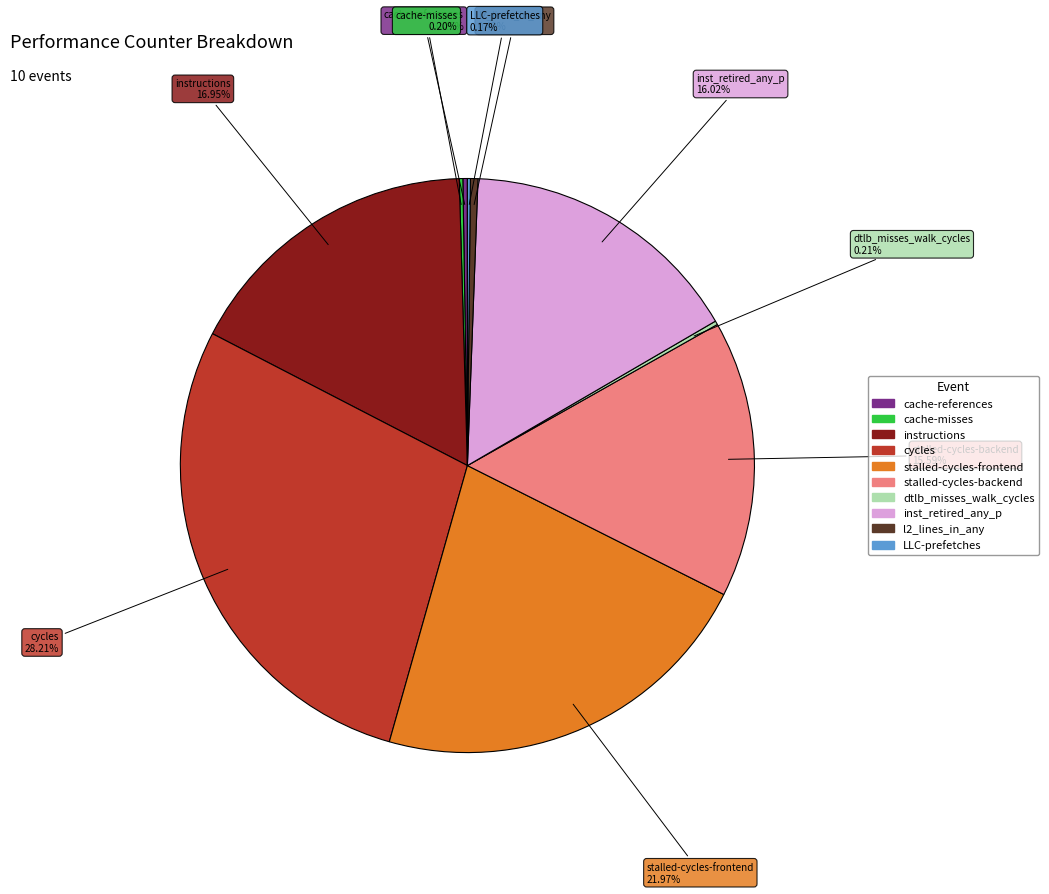

Is there any slice that represents more than half of the pie?

No